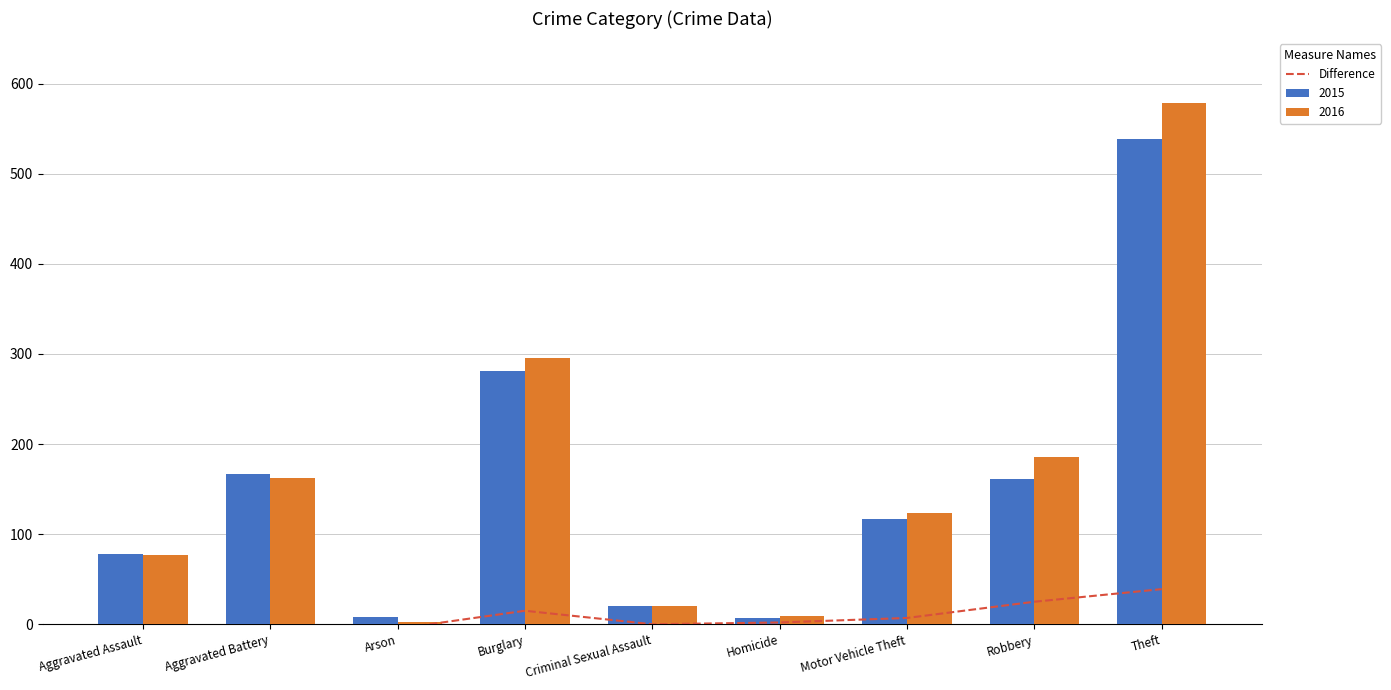

How many data points in 2015 are less than 117?

4